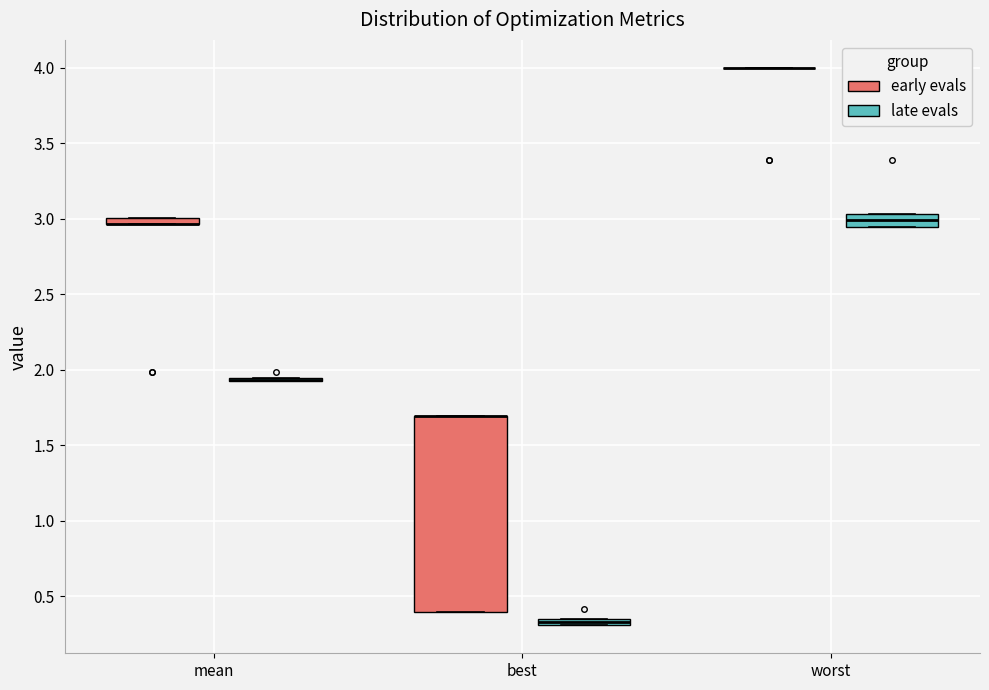

Where is the lower edge of the box for best (early evals) on the y-axis? The values are not printed on the chart, so give them approximately, as read against the axis.

0.40